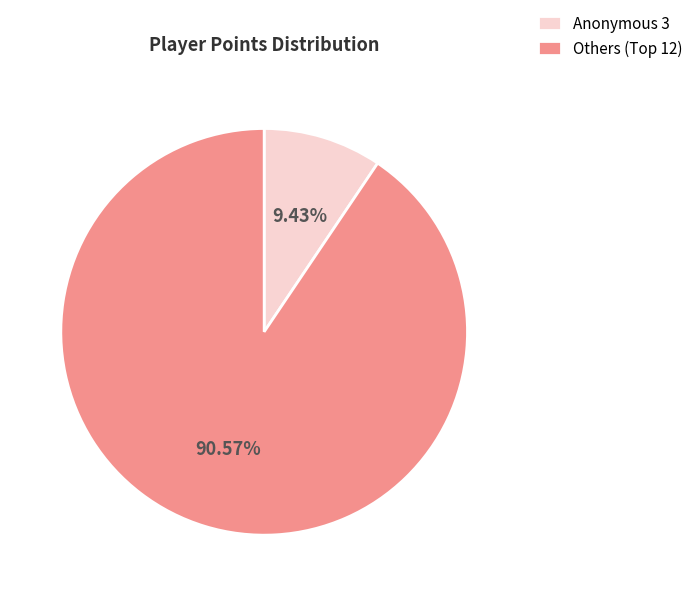

Is there any slice that represents more than half of the pie?

Yes